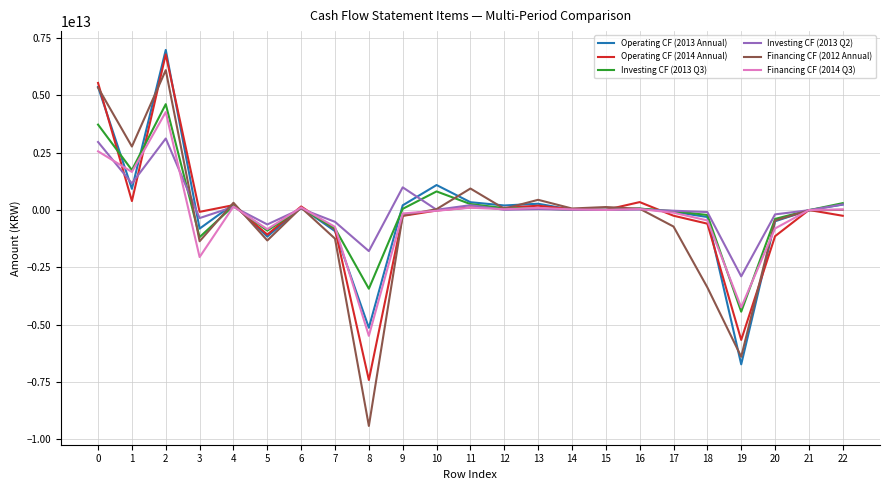

Which series has the widest spread of values?

Financing CF (2012 Annual)